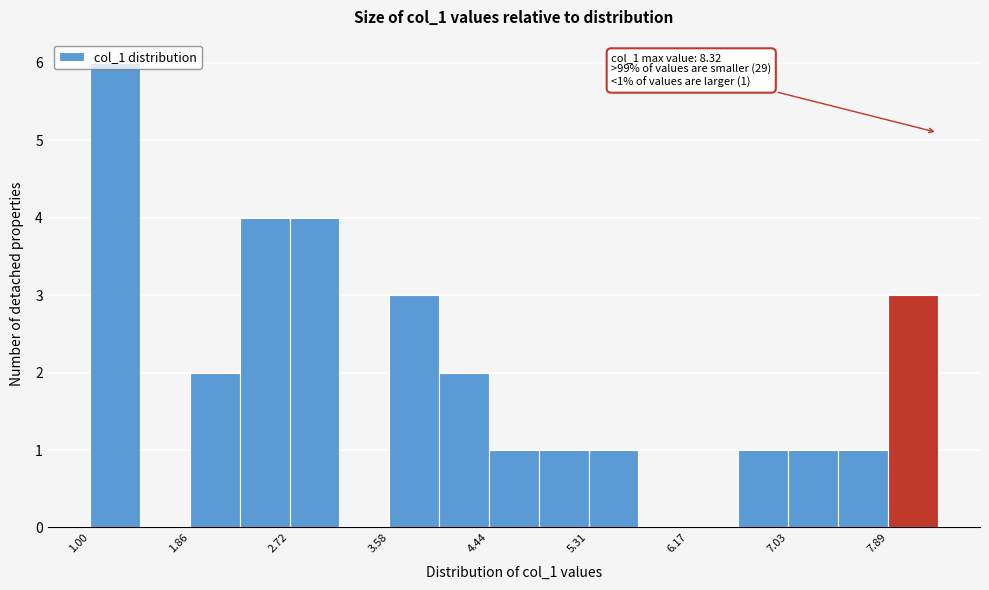

Which range on the x-axis has the tallest bar?

1.0 to 1.4